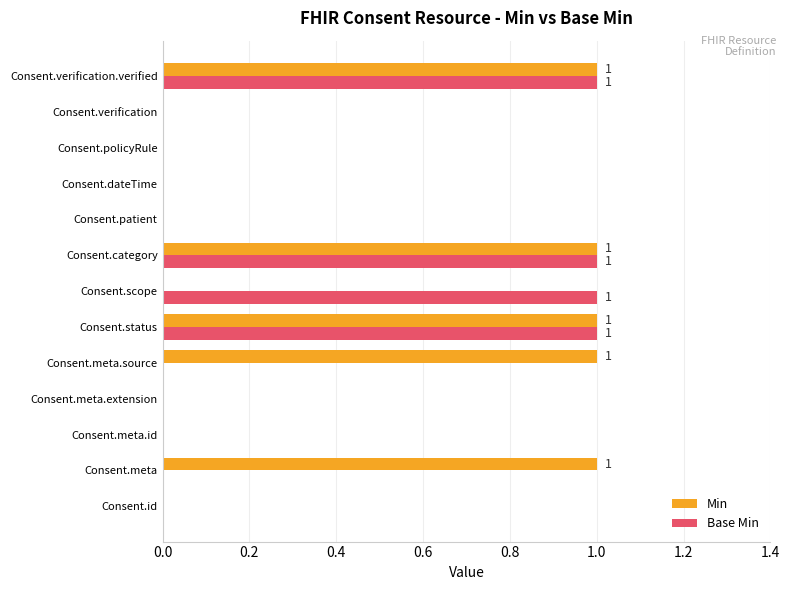

Count the number of categories in the chart.

13